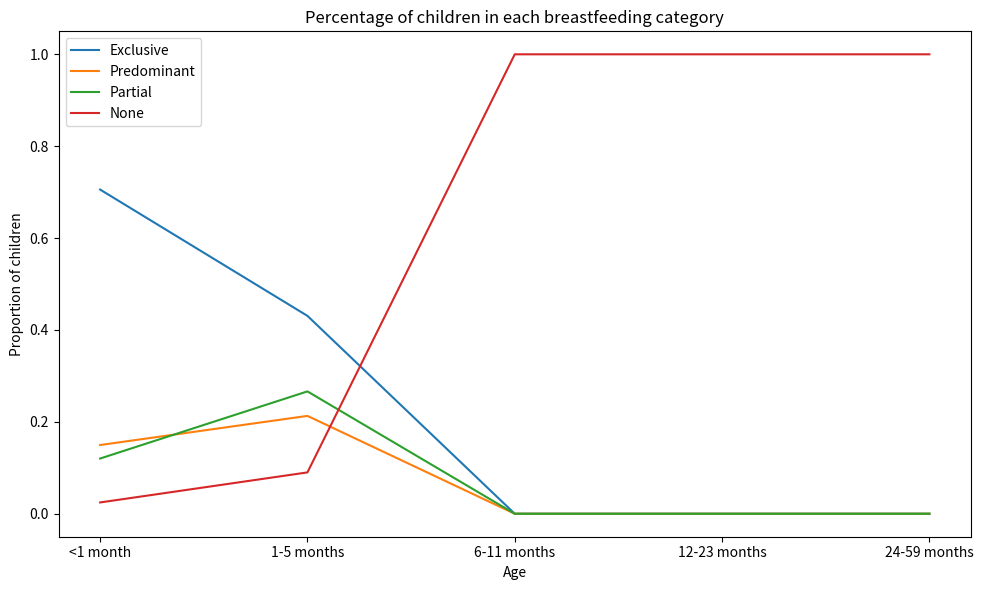

How many intersections are there between None and Predominant?

1